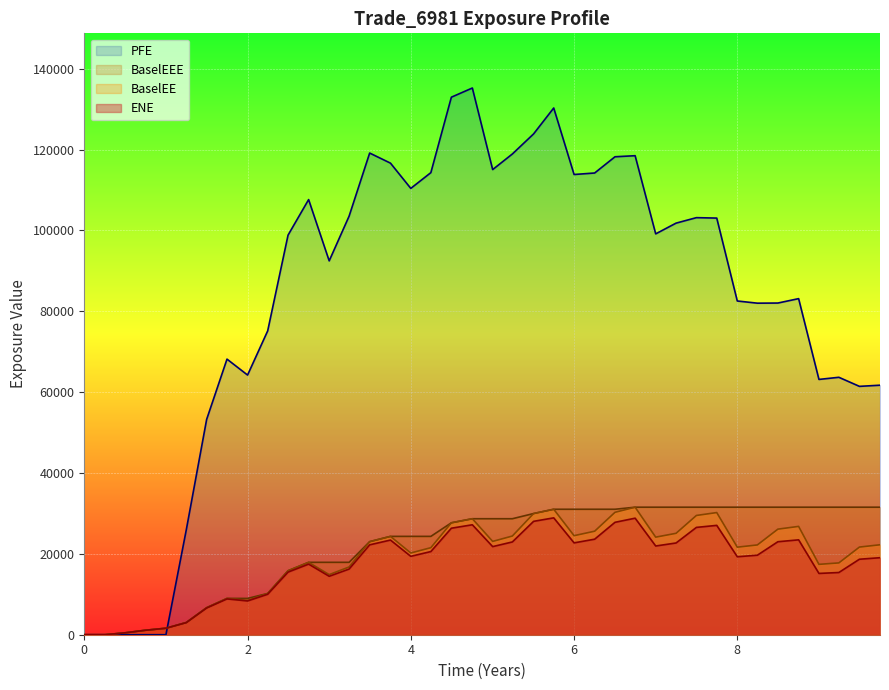

What is the value of the BaselEEE point at the 35th from the left?

31546.4